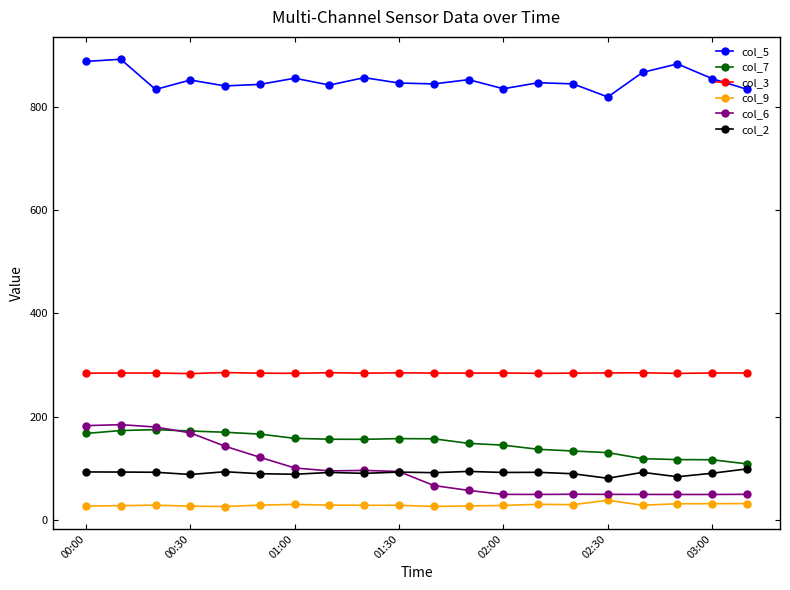

Which series has the widest spread of values?

col_6